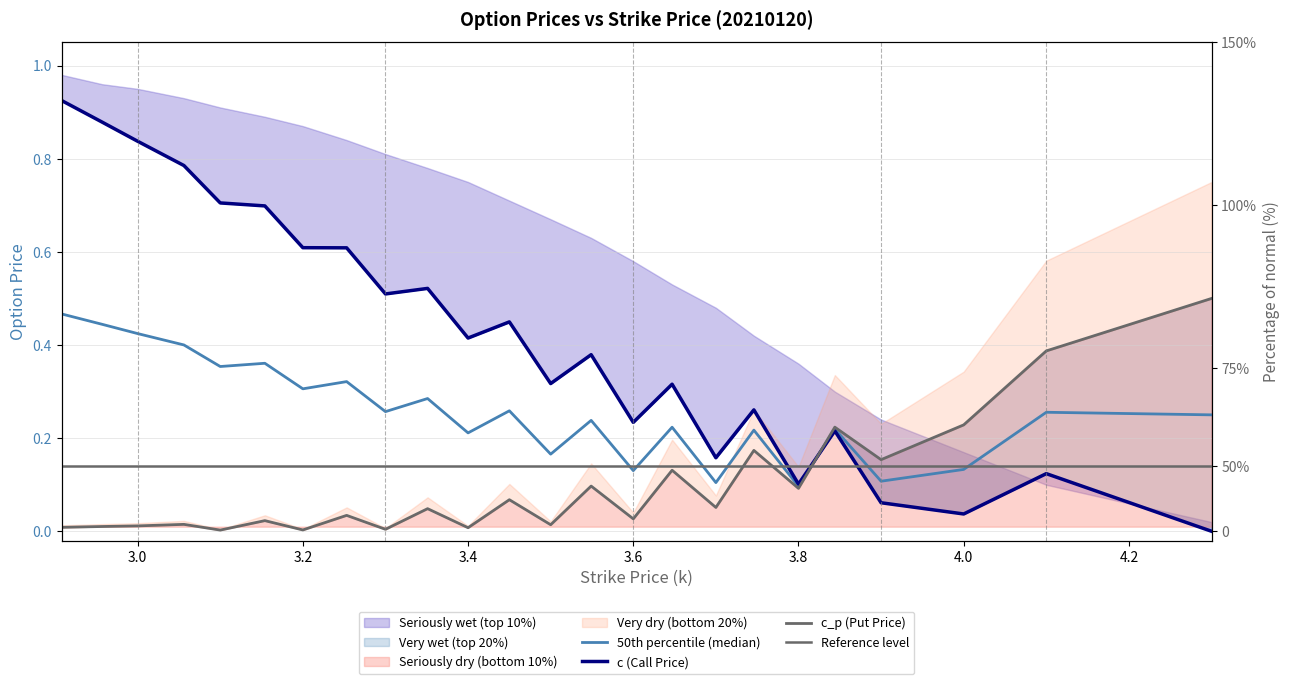

What is the difference between the maximum and minimum values in the c_p (Put Price) series?

0.5